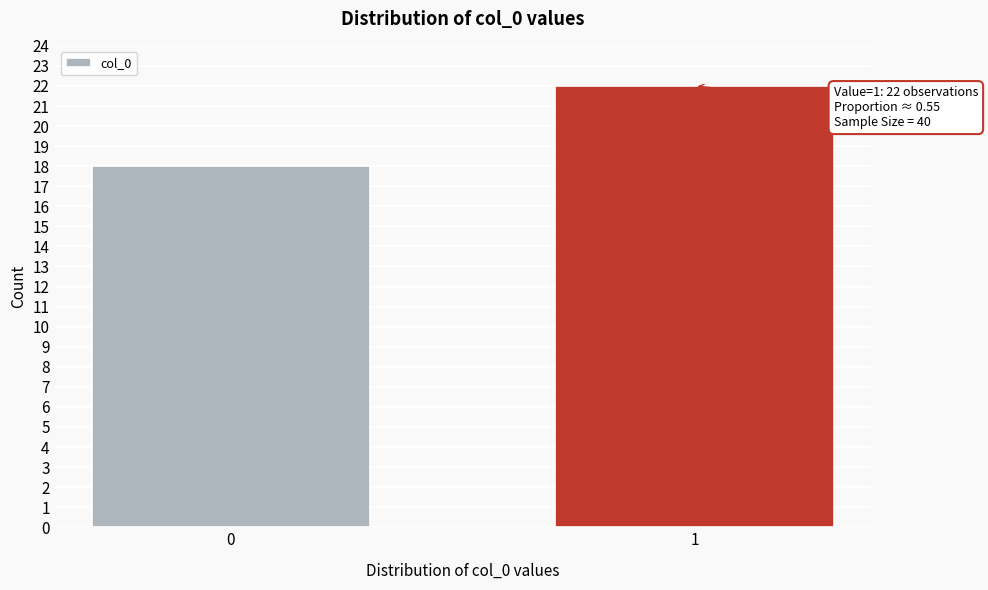

Reading left to right, transcribe all the data shown in this chart.

0=18	1=22